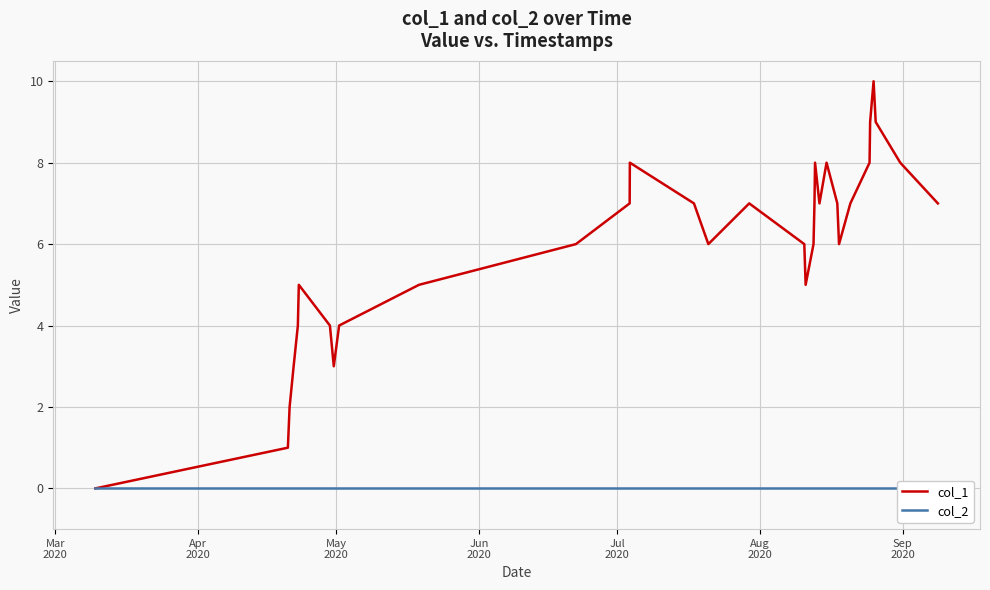

Reading left to right, what are all the values shown in this chart?

col_1: 0	1	2	3	4	5	4	3	4	5	6	7	8	7	6	7	6	5	6	7	8	7	8	7	6	7	8	9	10	9	8	7
col_2: 0	0	0	0	0	0	0	0	0	0	0	0	0	0	0	0	0	0	0	0	0	0	0	0	0	0	0	0	0	0	0	0